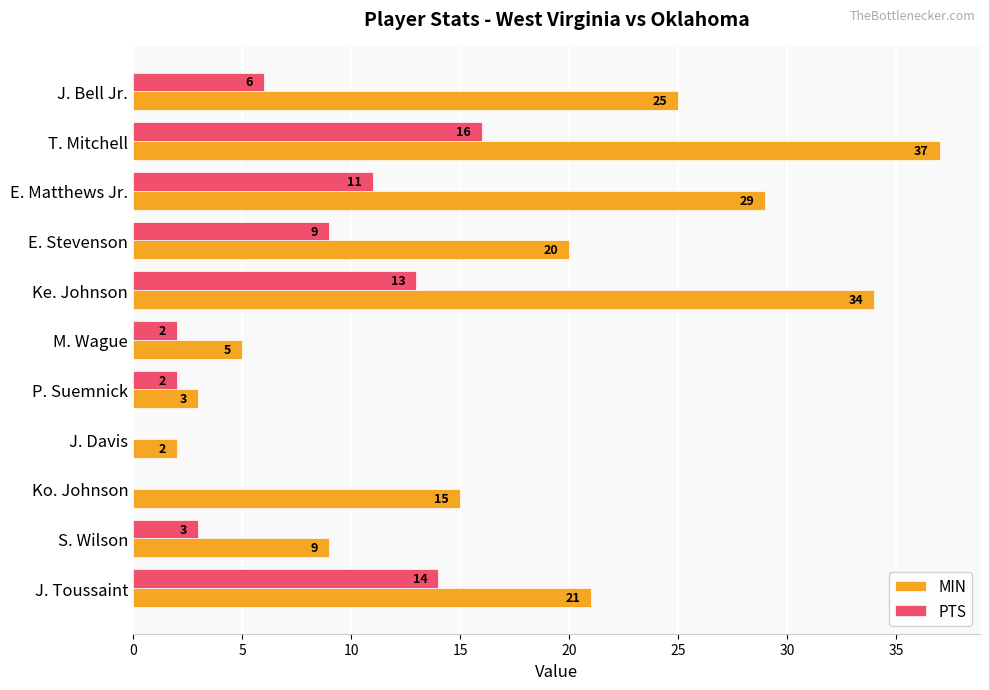

True or false: MIN has a value of 9 at S. Wilson.

True